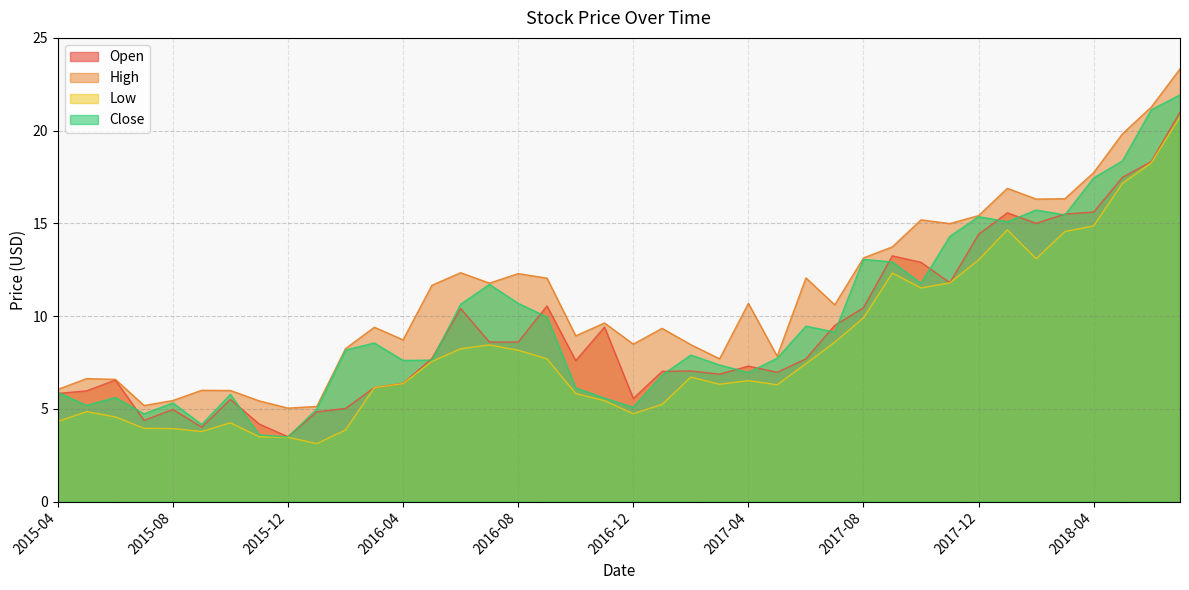

Which series has the widest spread of values?

Close